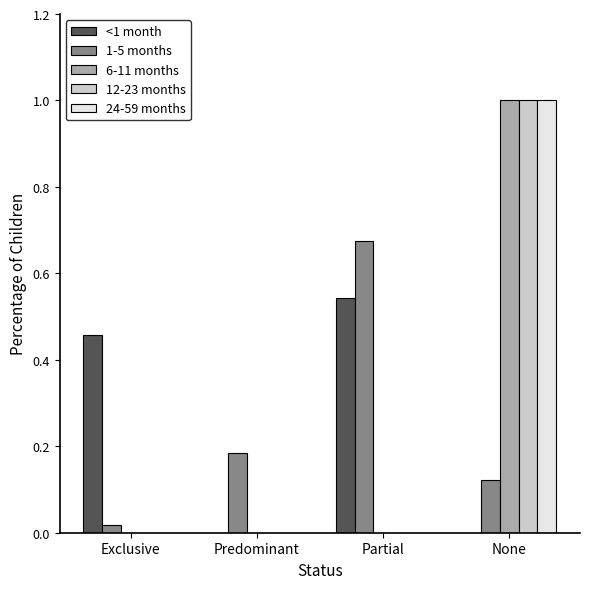

The 24-59 months series shows 0.6 at Partial. True or false?

False